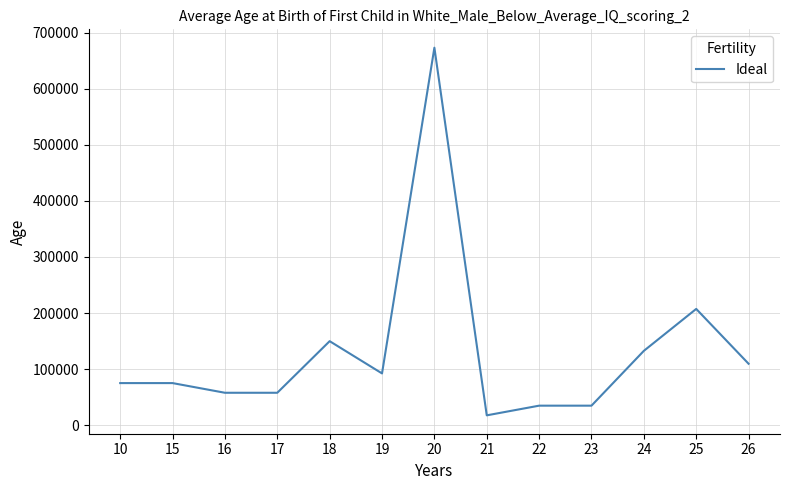

The value at 15 is 99583. True or false?

False